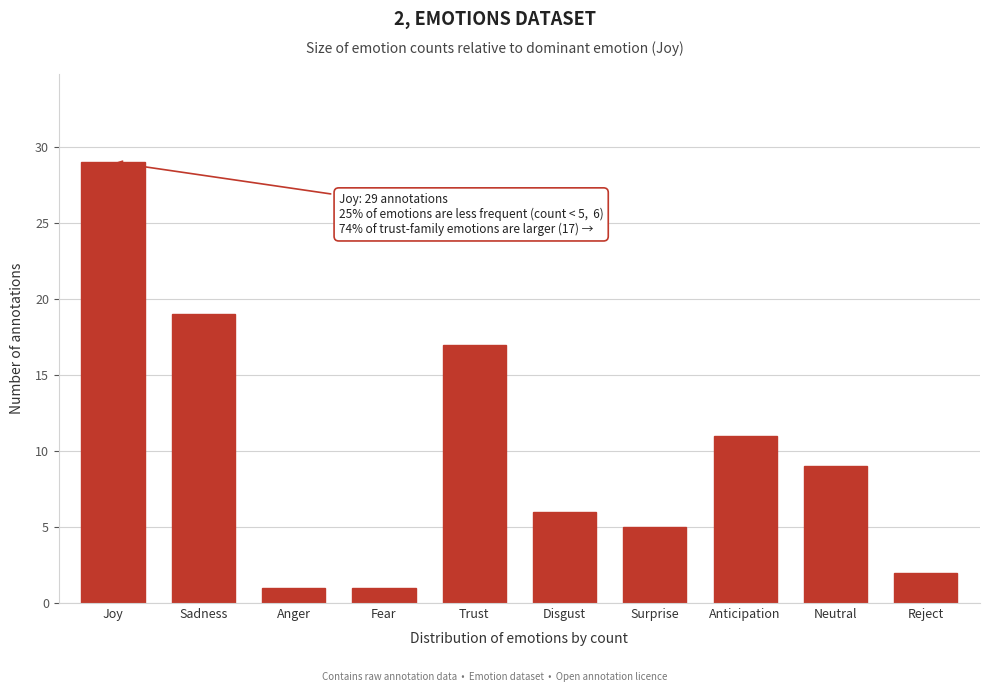

Reading left to right, what are all the values shown in this chart?

Joy=29	Sadness=19	Anger=1	Fear=1	Trust=17	Disgust=6	Surprise=5	Anticipation=11	Neutral=9	Reject=2